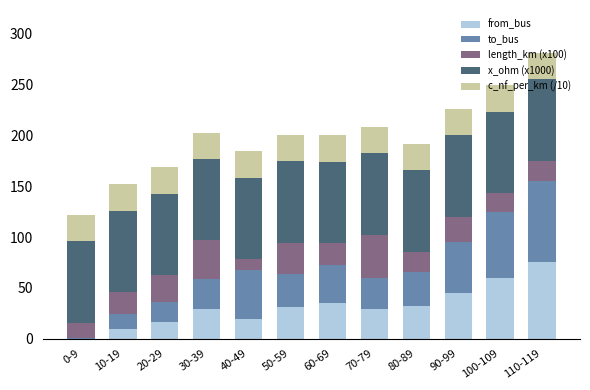

Is it true that from_bus equals 60.0 at 100-109?

True